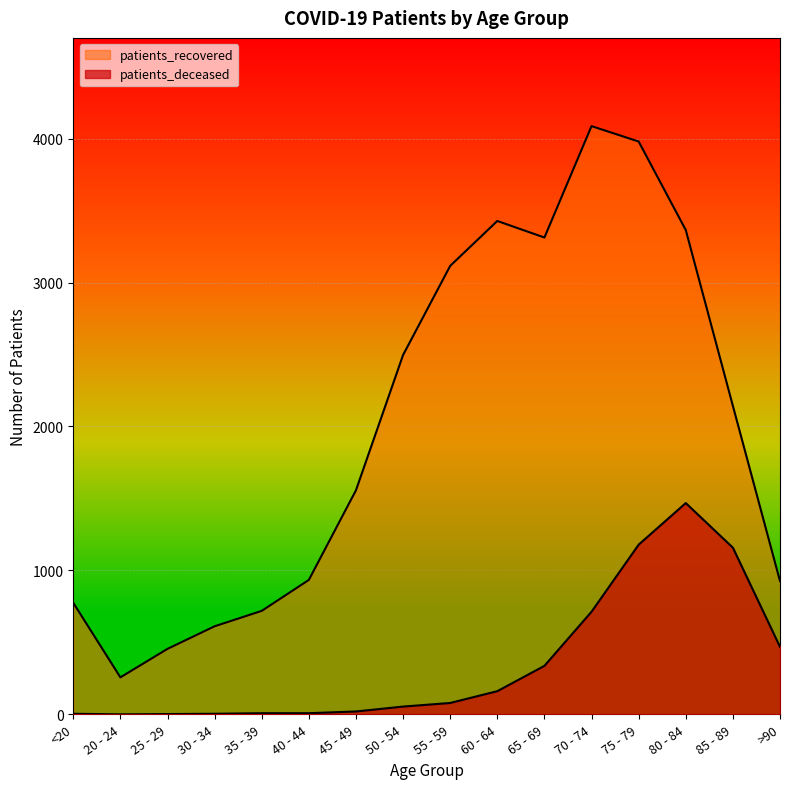

Does the chart display data point markers on the line(s)?

No